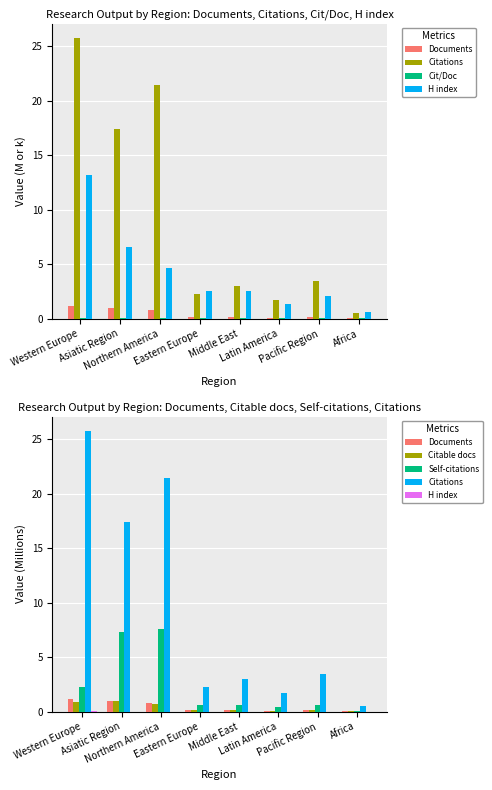

At which category is the sum across all series the highest?

Northern America